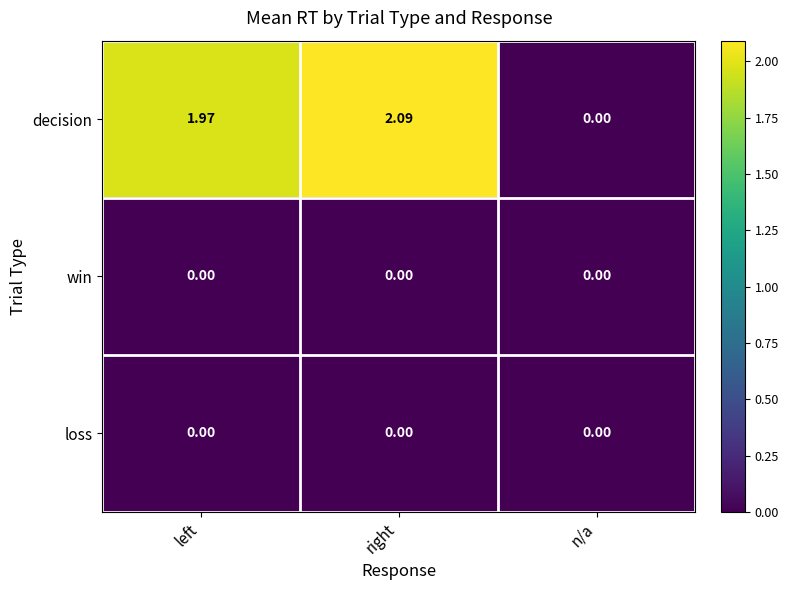

Which series has the widest spread of values?

decision